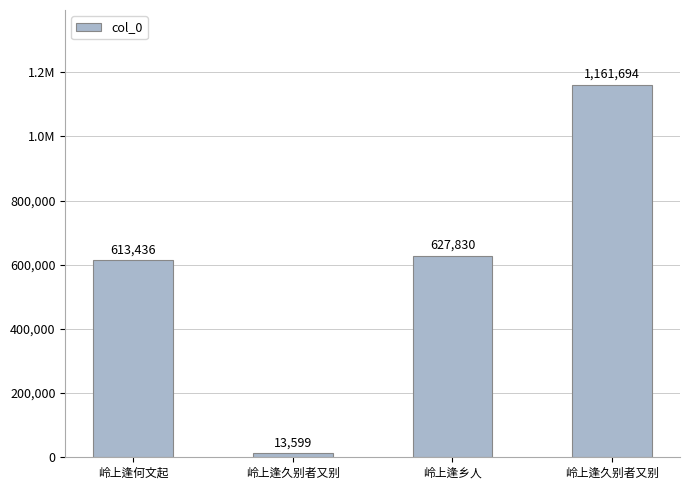

Reading left to right, transcribe all the data shown in this chart.

岭上逢何文起=613436	岭上逢久别者又别=13599	岭上逢乡人=627830	岭上逢久别者又别=1161694